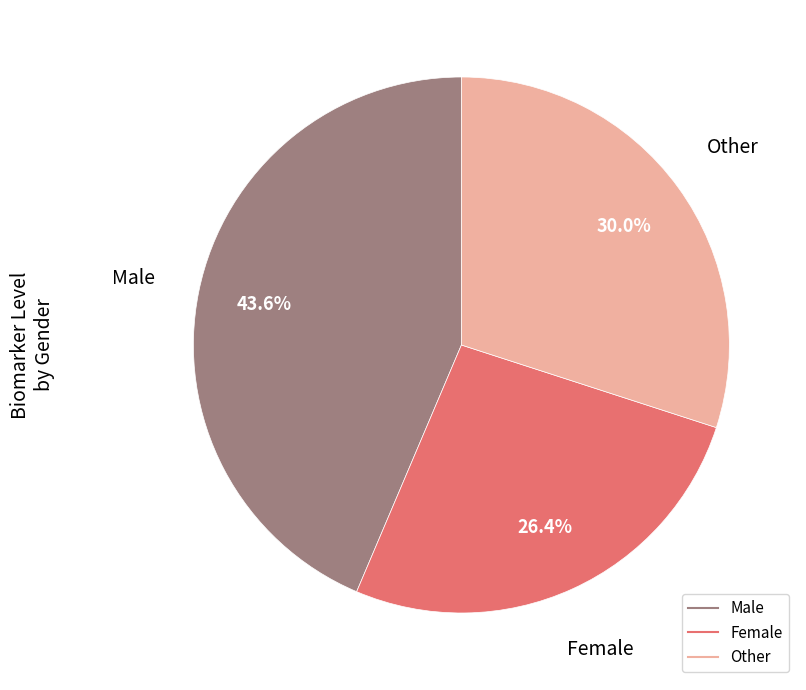

What is the total percentage of Male and Other?

73.6%